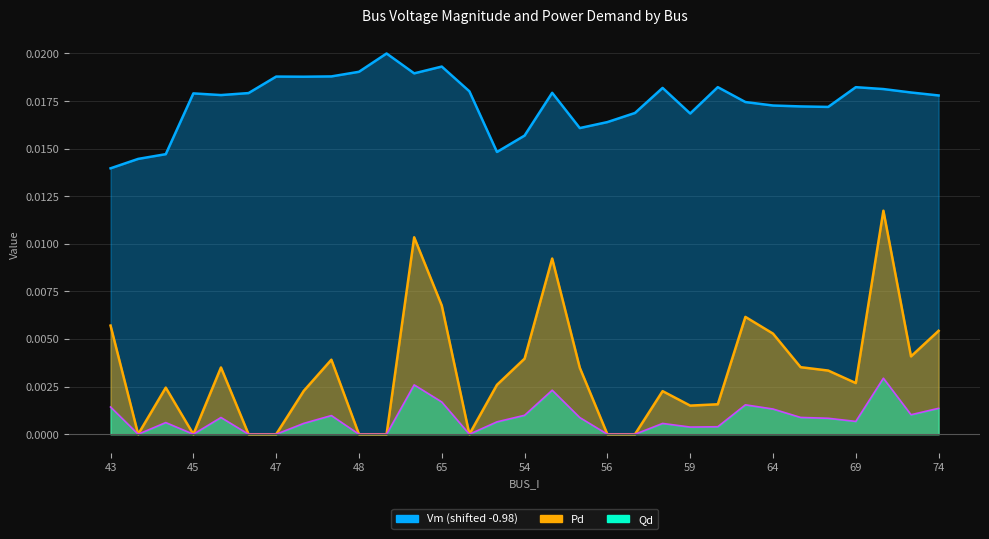

At which label is Qd closest to 0?

44